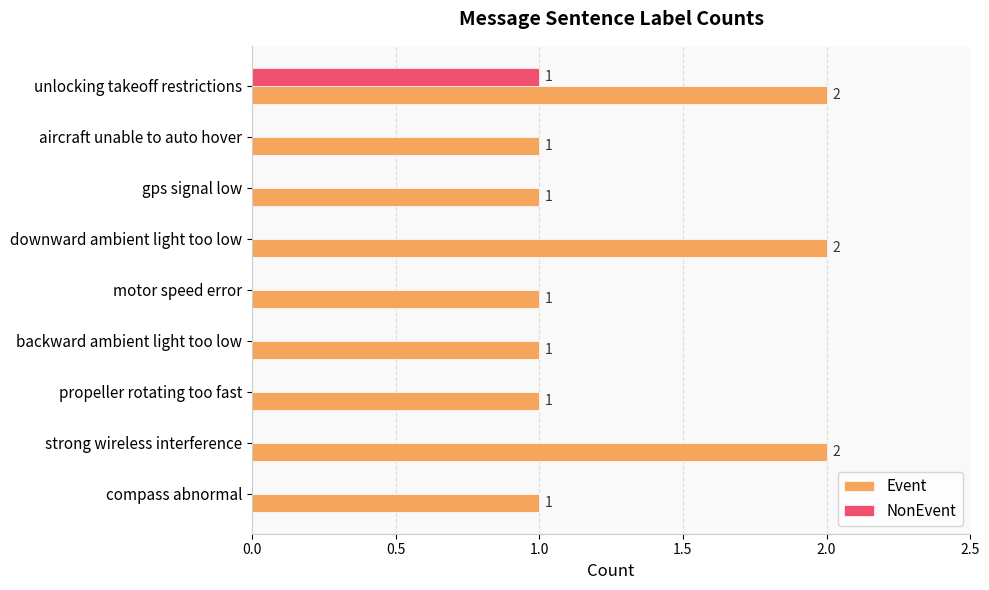

What is the total value across all series at unlocking takeoff restrictions?

3